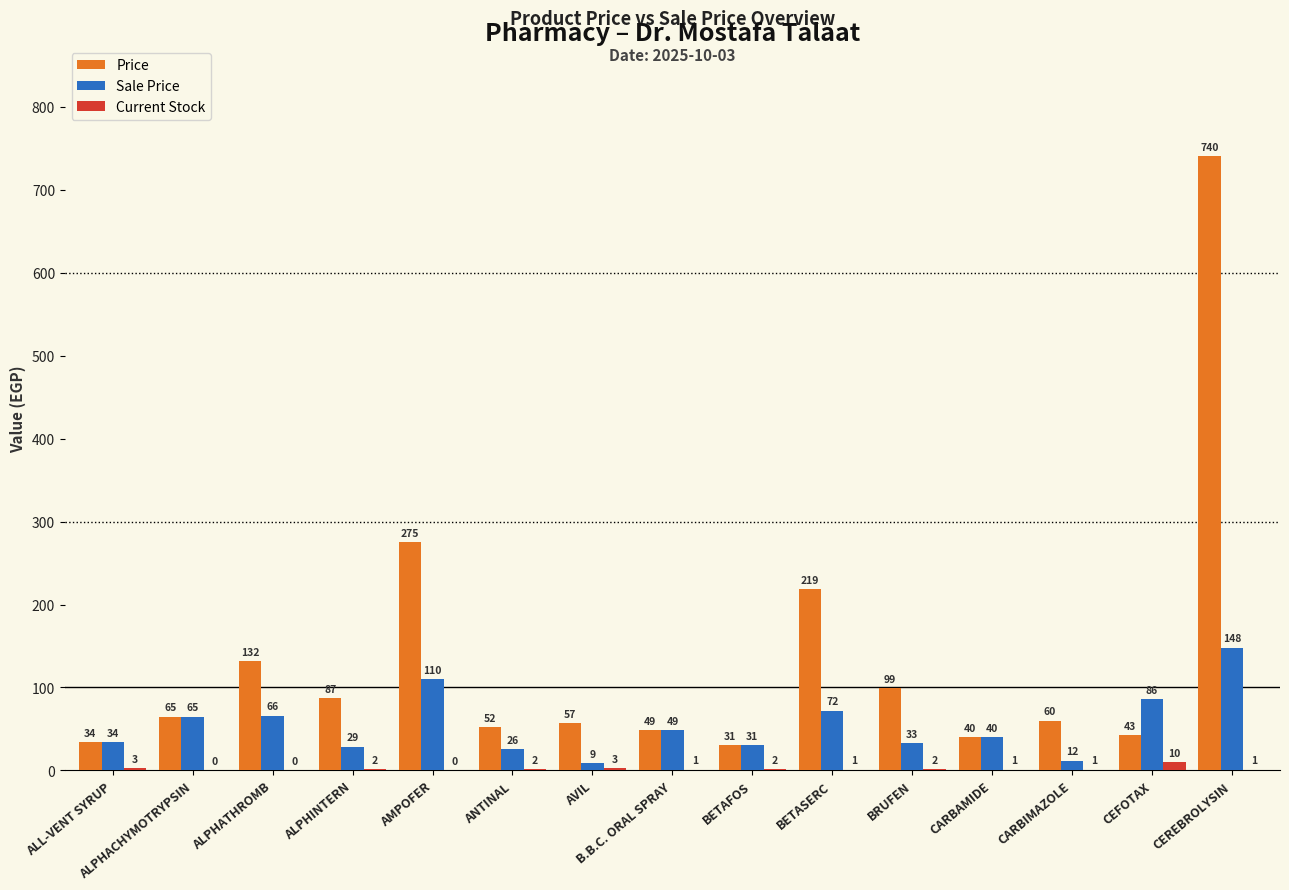

The value of Price at BETAFOS is 31.0. True or false?

True